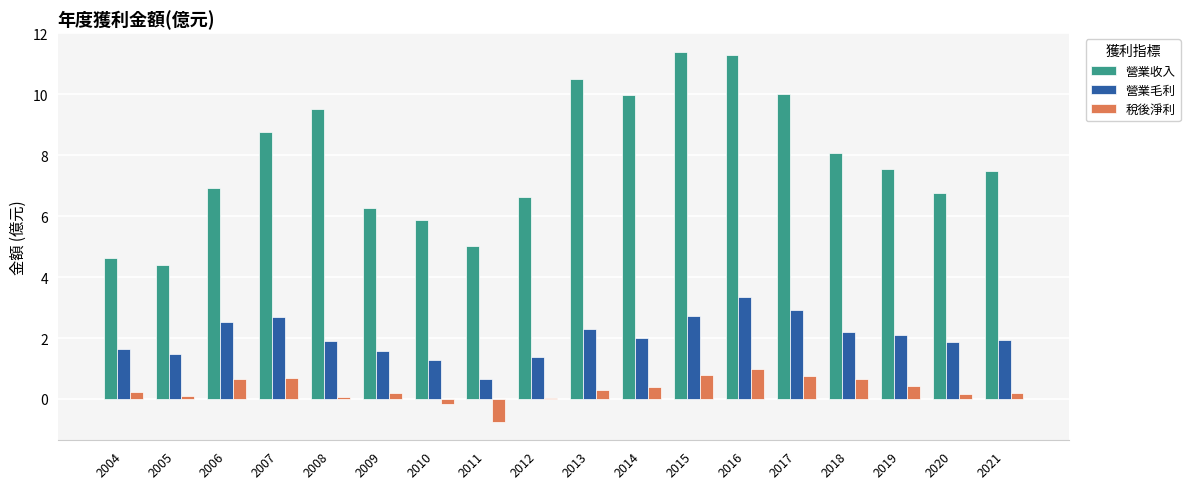

How many groups of bars are there?

18